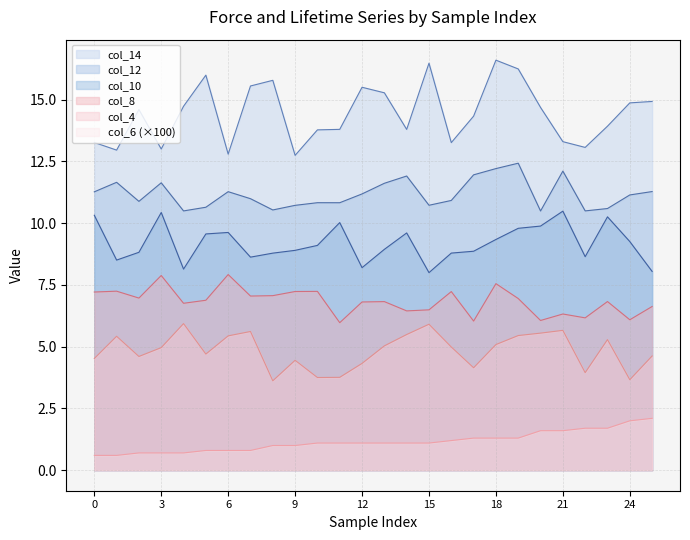

At which category does col_14 reach its first local peak?

2